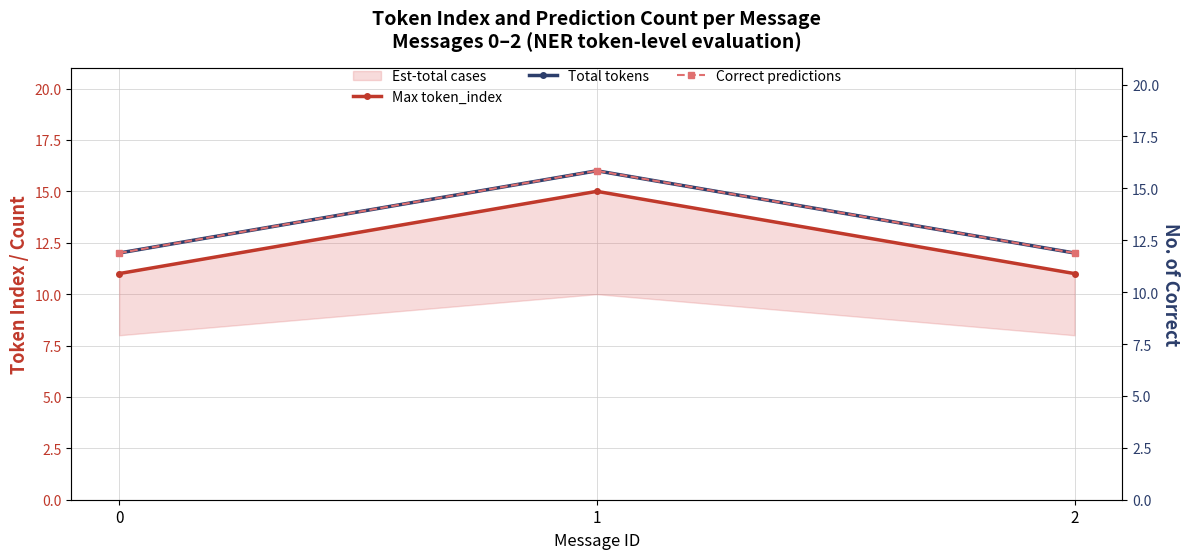

Reading left to right, list all the values displayed in this chart.

Max token_index: 0=11	1=15	2=11
Total tokens: 0=12	1=16	2=12
Correct predictions: 0=12	1=16	2=12